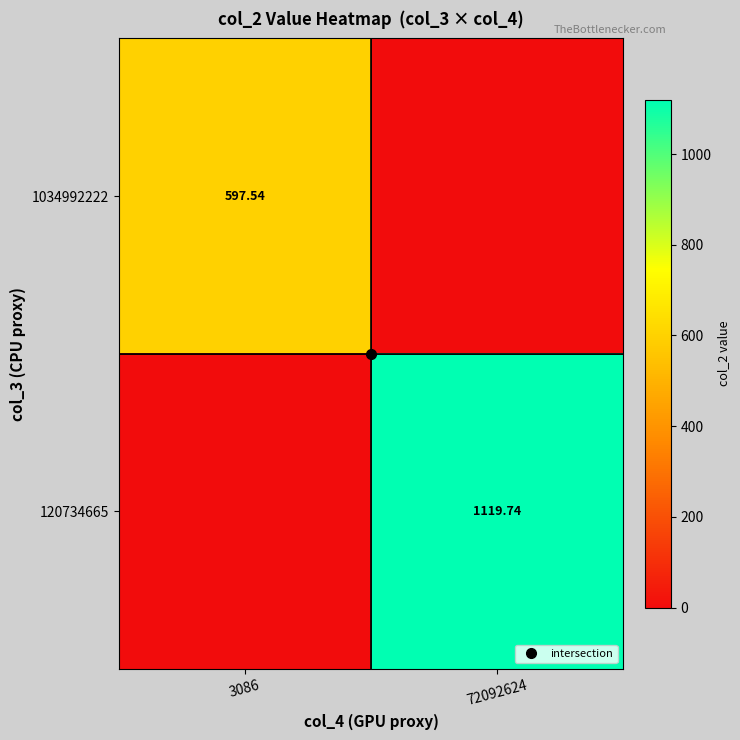

Which series has the largest range (max minus min)?

120734665